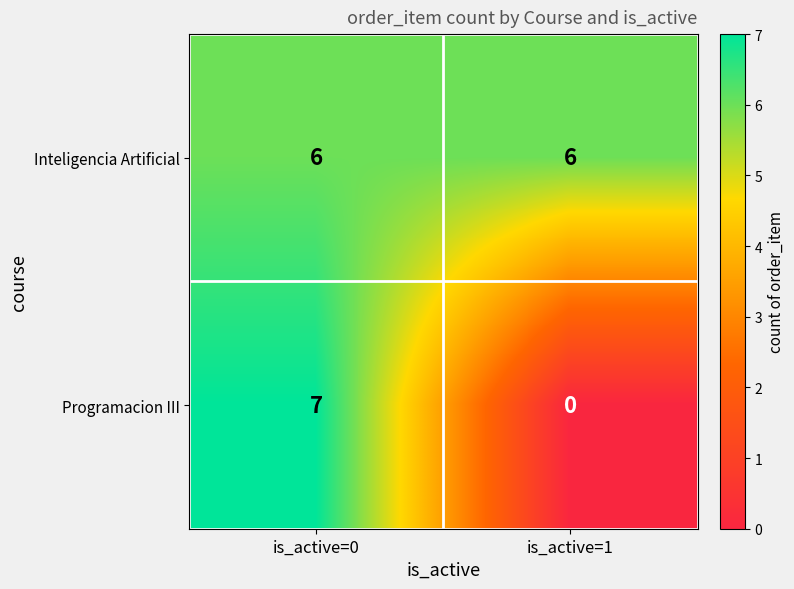

Reading left to right, list all the values displayed in this chart.

Inteligencia Artificial: is_active=0=6	is_active=1=6
Programacion III: is_active=0=7	is_active=1=0